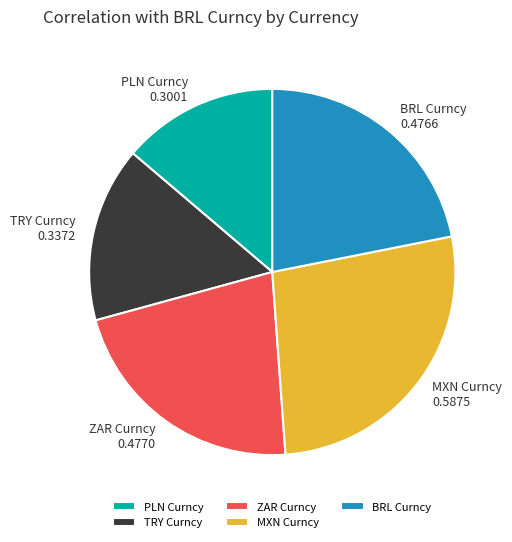

Count the number of slices in the pie.

5